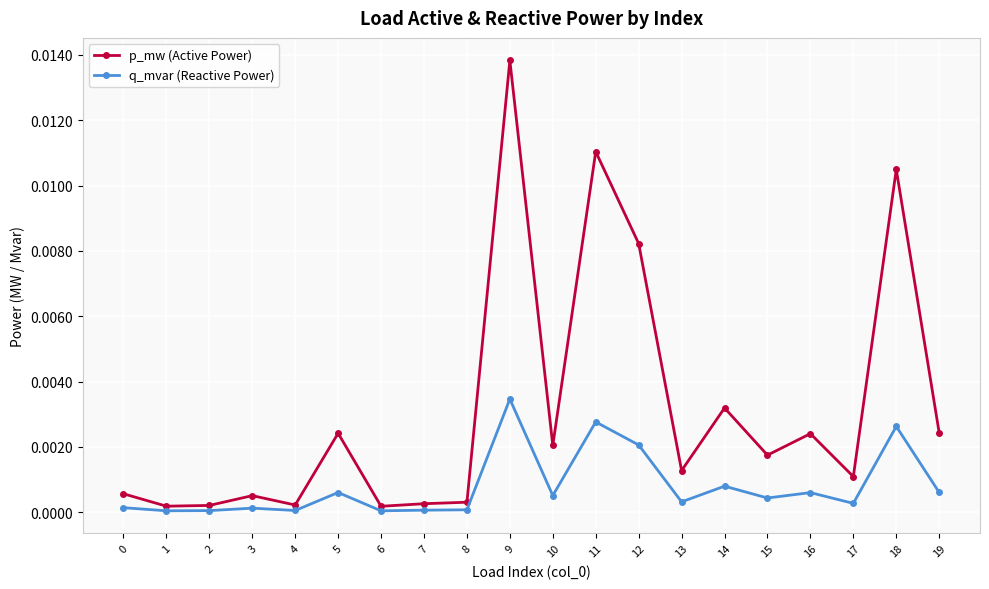

List the series in order of their overall mean, highest first.

p_mw (Active Power), q_mvar (Reactive Power)